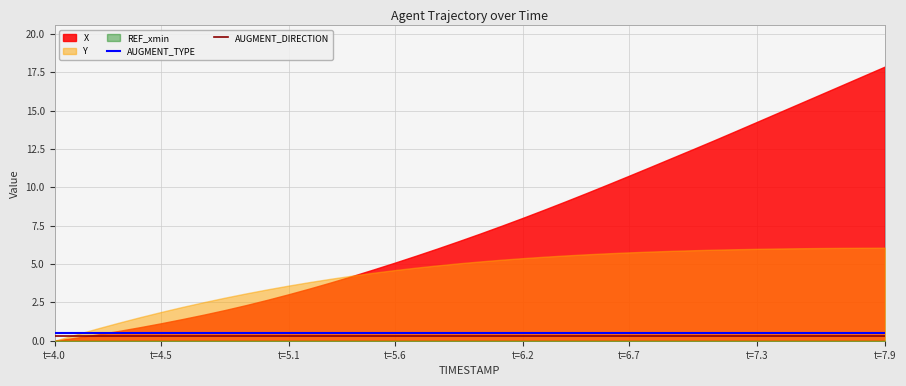

The AUGMENT_DIRECTION series shows 0.3 at t=4.0. True or false?

True